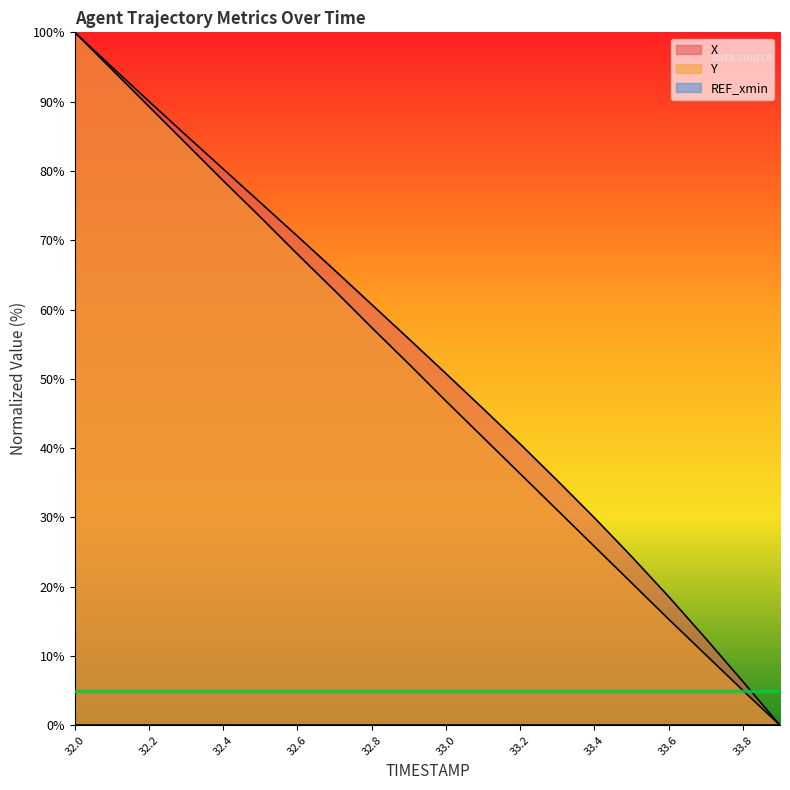

What is the value of the Y point at the 6th from the left?

73.3